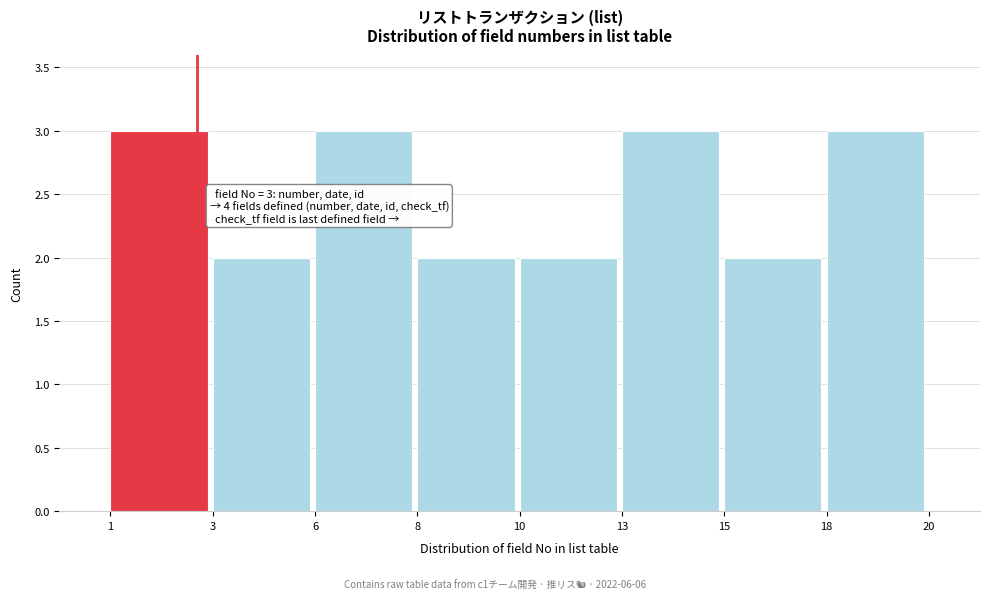

Reading left to right, transcribe all the data shown in this chart.

3	2	3	2	2	3	2	3